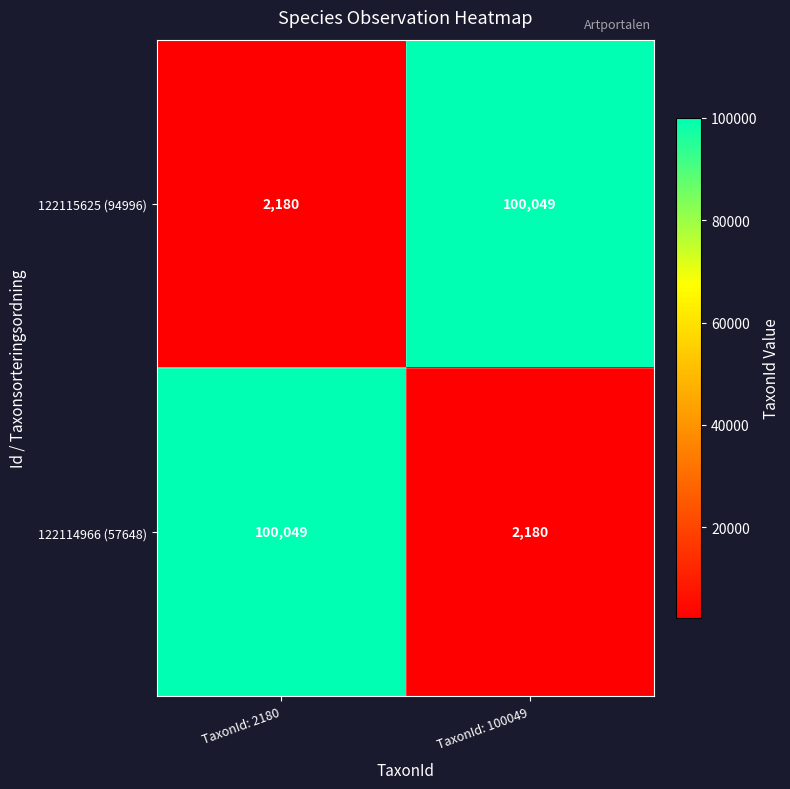

At which label does 122114966 (57648) reach its minimum?

TaxonId: 100049